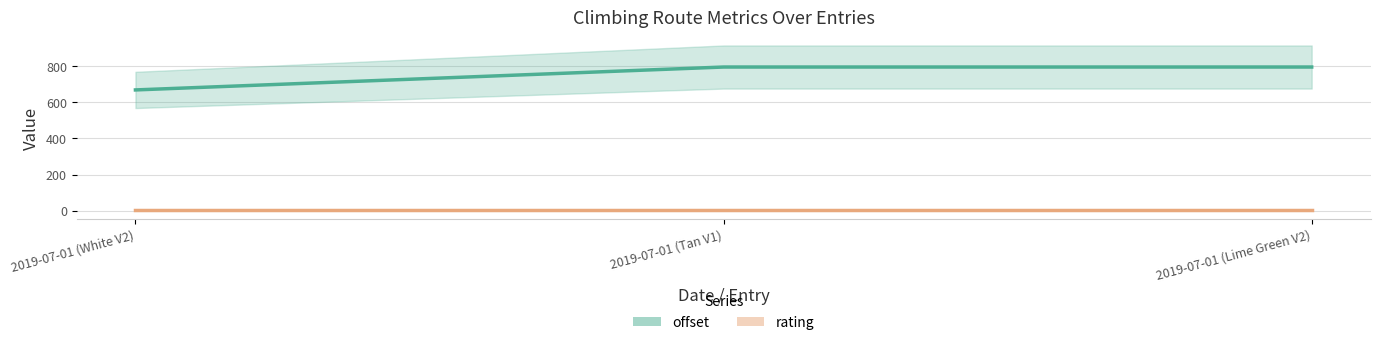

The value of rating at 2019-07-01 (Tan V1) is 5.0. True or false?

False